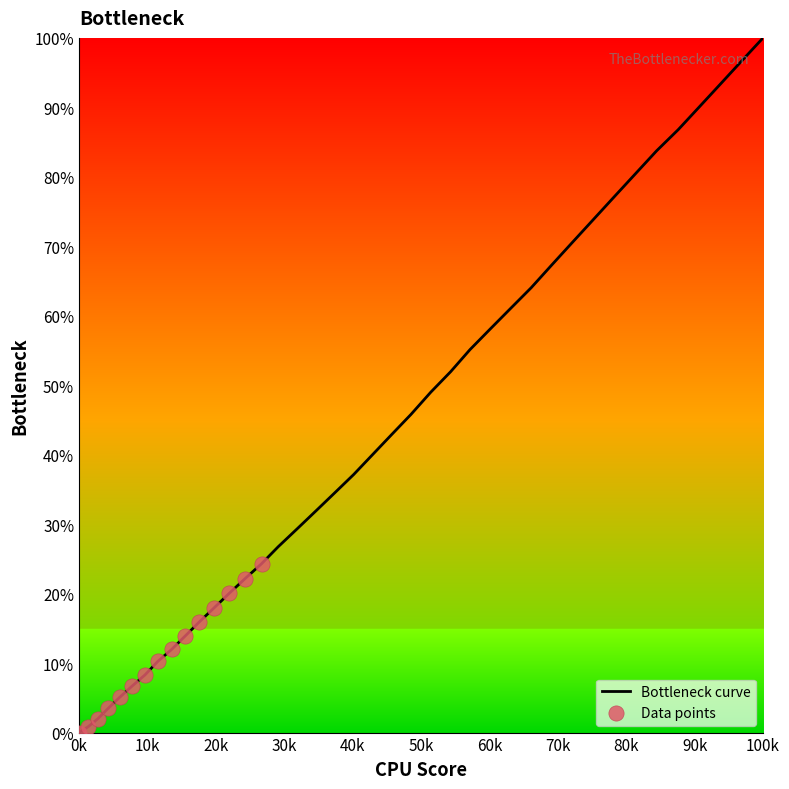

What is the difference between the maximum and minimum values?

100.0